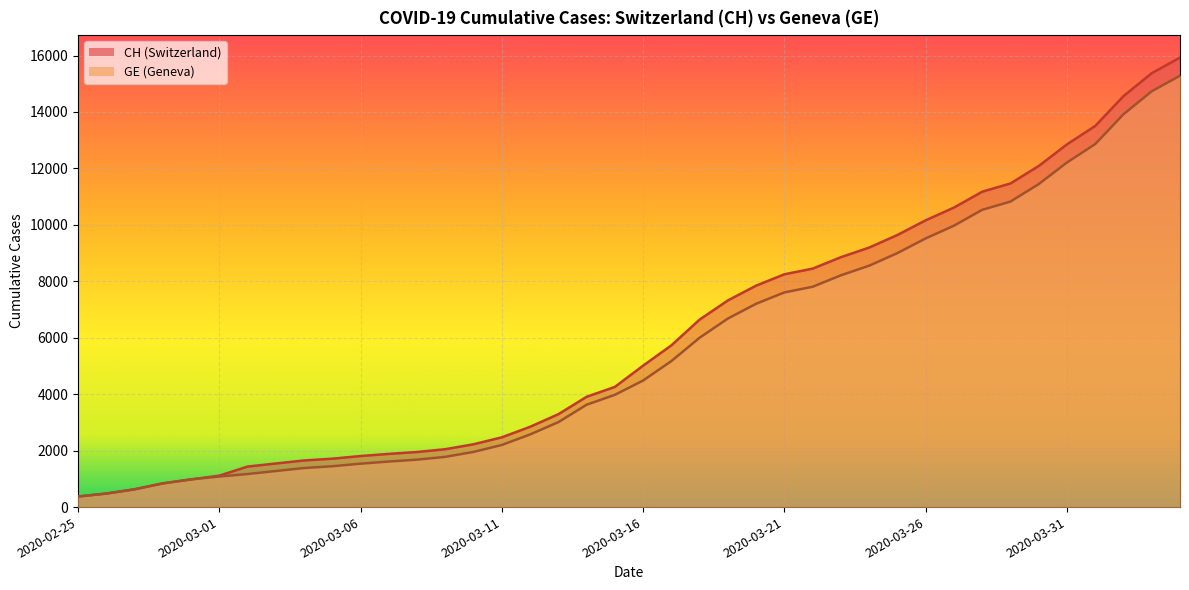

What is the sum of all CH values?

242133